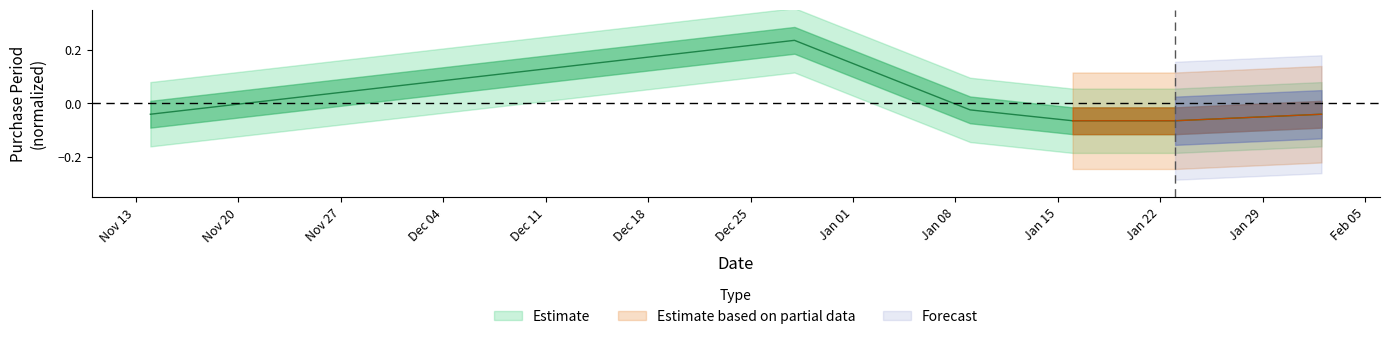

What is the greatest value displayed?

0.2